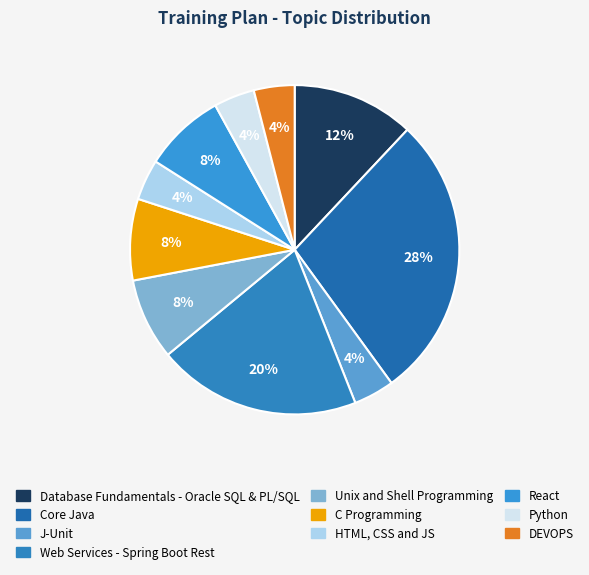

How many segments does this pie chart have?

10